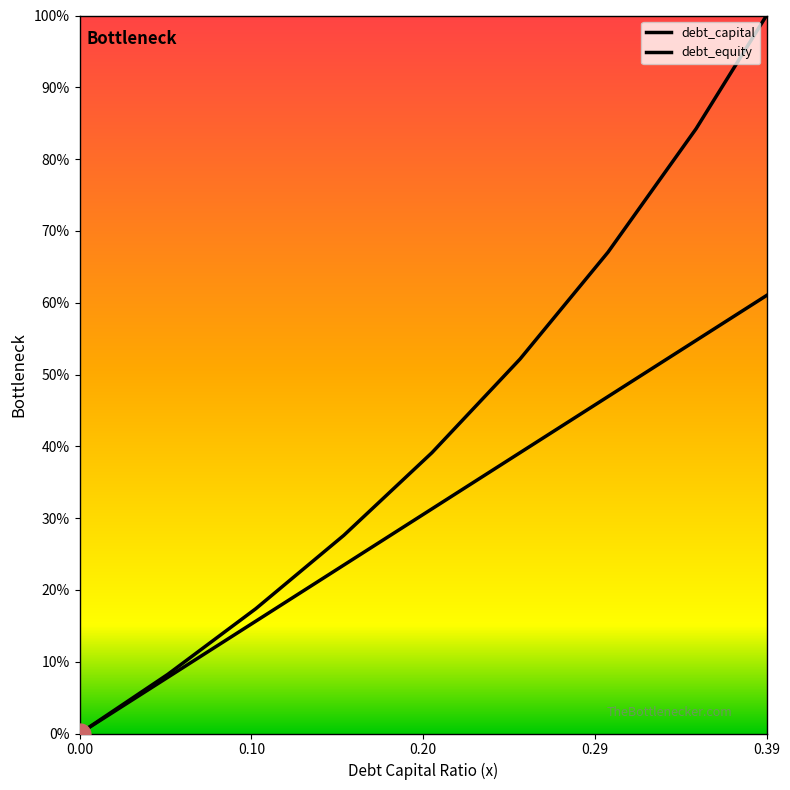

True or false: debt_equity has more than 1 interior local peaks.

False